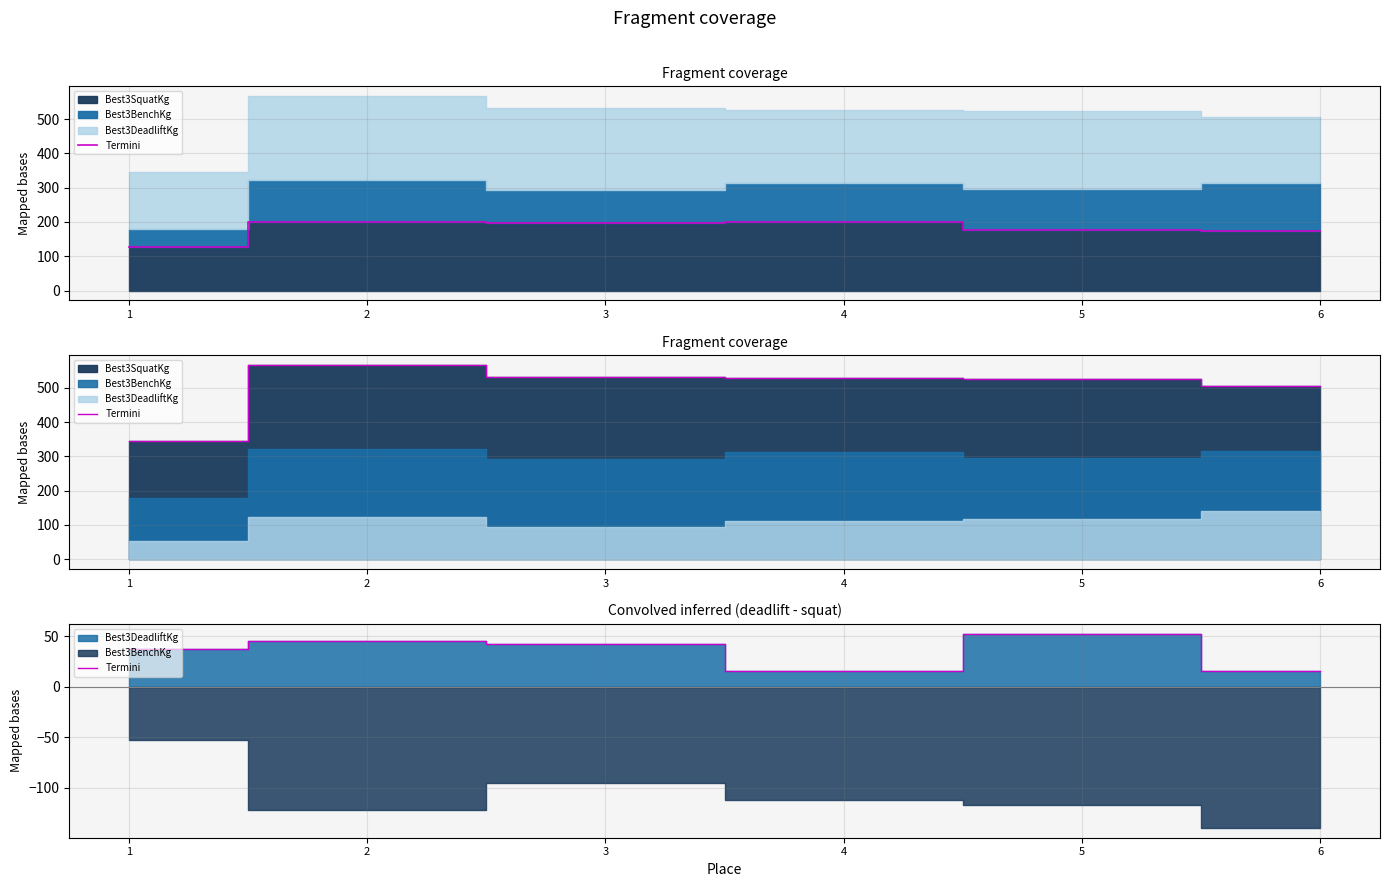

The value at 6 is 3.3. True or false?

False